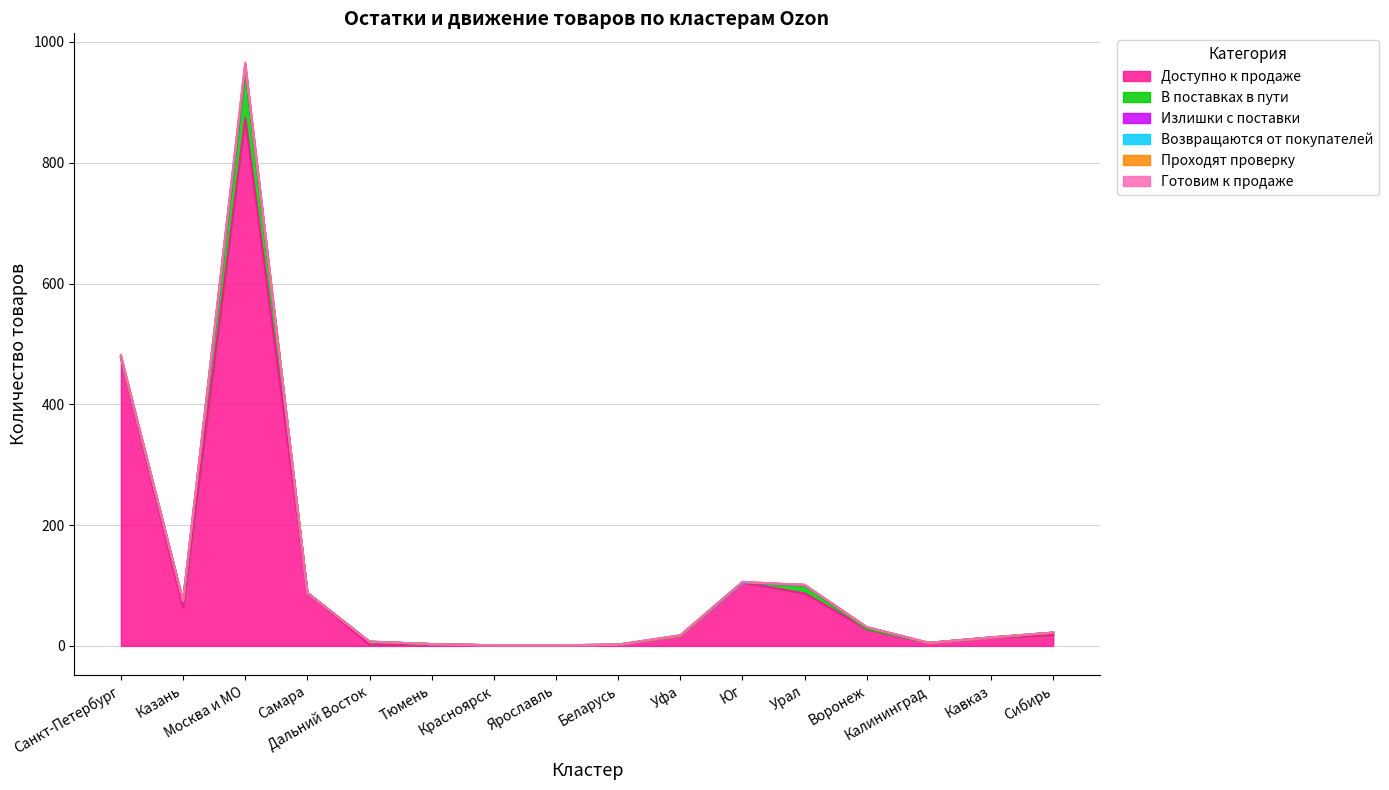

Reading right to left, transcribe all the data shown in this chart.

Доступно к продаже: Сибирь=18	Кавказ=14	Калининград=5	Воронеж=28	Урал=87	Юг=105	Уфа=17	Беларусь=2	Ярославль=1	Красноярск=1	Тюмень=3	Дальний Восток=2	Самара=88	Москва и МО=874	Казань=63	Санкт-Петербург=478
В поставках в пути: Сибирь=4	Кавказ=0	Калининград=0	Воронеж=0	Урал=13	Юг=0	Уфа=0	Беларусь=0	Ярославль=0	Красноярск=0	Тюмень=0	Дальний Восток=5	Самара=0	Москва и МО=80	Казань=11	Санкт-Петербург=0
Излишки с поставки: Сибирь=0	Кавказ=0	Калининград=0	Воронеж=3	Урал=1	Юг=0	Уфа=0	Беларусь=0	Ярославль=0	Красноярск=0	Тюмень=0	Дальний Восток=0	Самара=0	Москва и МО=6	Казань=0	Санкт-Петербург=0
Возвращаются от покупателей: Сибирь=0	Кавказ=0	Калининград=0	Воронеж=0	Урал=0	Юг=0	Уфа=0	Беларусь=0	Ярославль=0	Красноярск=0	Тюмень=0	Дальний Восток=0	Самара=0	Москва и МО=2	Казань=0	Санкт-Петербург=1
Проходят проверку: Сибирь=0	Кавказ=0	Калининград=0	Воронеж=0	Урал=0	Юг=1	Уфа=0	Беларусь=0	Ярославль=0	Красноярск=0	Тюмень=0	Дальний Восток=0	Самара=0	Москва и МО=1	Казань=0	Санкт-Петербург=0
Готовим к продаже: Сибирь=0	Кавказ=0	Калининград=0	Воронеж=0	Урал=0	Юг=0	Уфа=1	Беларусь=0	Ярославль=0	Красноярск=0	Тюмень=0	Дальний Восток=0	Самара=0	Москва и МО=3	Казань=0	Санкт-Петербург=3